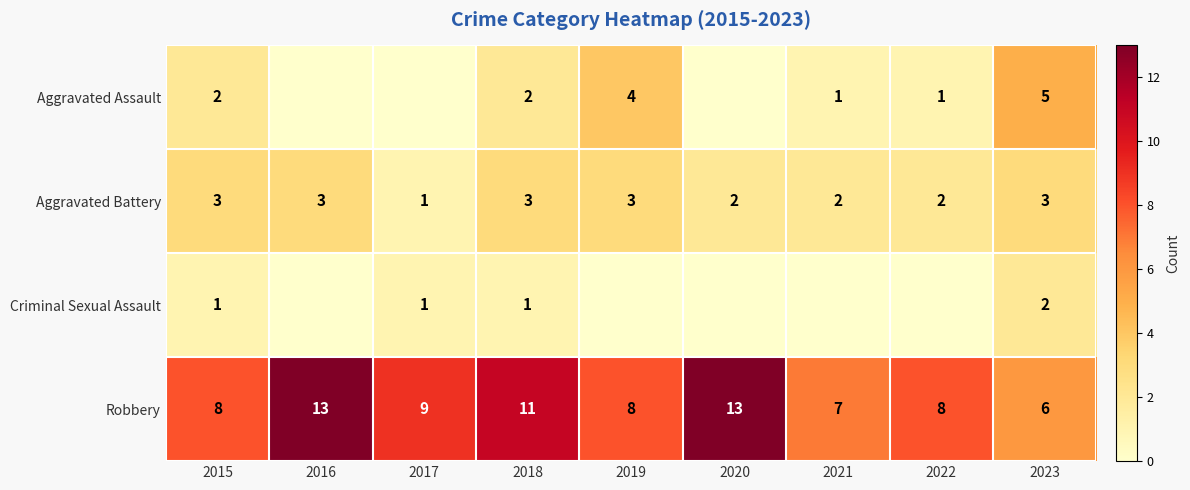

What is the lowest value of the Robbery series?

6